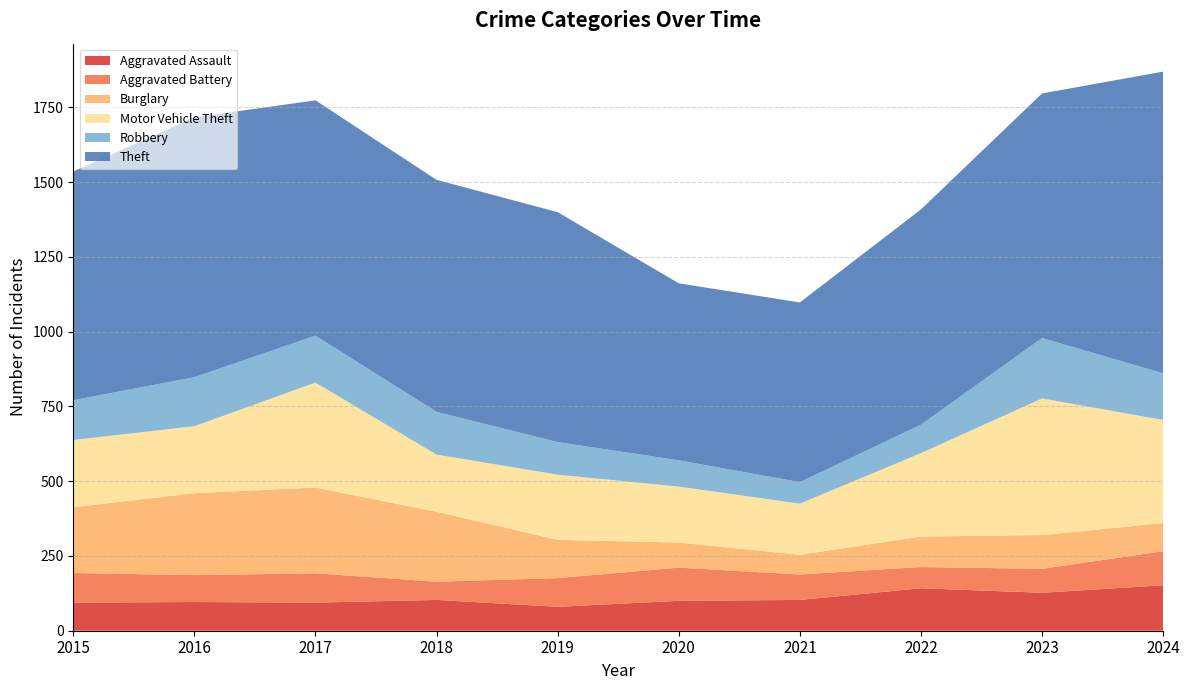

Reading left to right, transcribe all the data shown in this chart.

Aggravated Assault: 94	96	94	103	80	100	103	142	127	152
Aggravated Battery: 99	90	98	61	96	111	85	71	80	114
Burglary: 220	274	287	234	128	84	66	102	113	94
Motor Vehicle Theft: 225	224	351	191	218	187	171	279	457	345
Robbery: 133	164	157	143	109	88	72	95	202	156
Theft: 765	869	787	776	769	592	601	720	818	1009